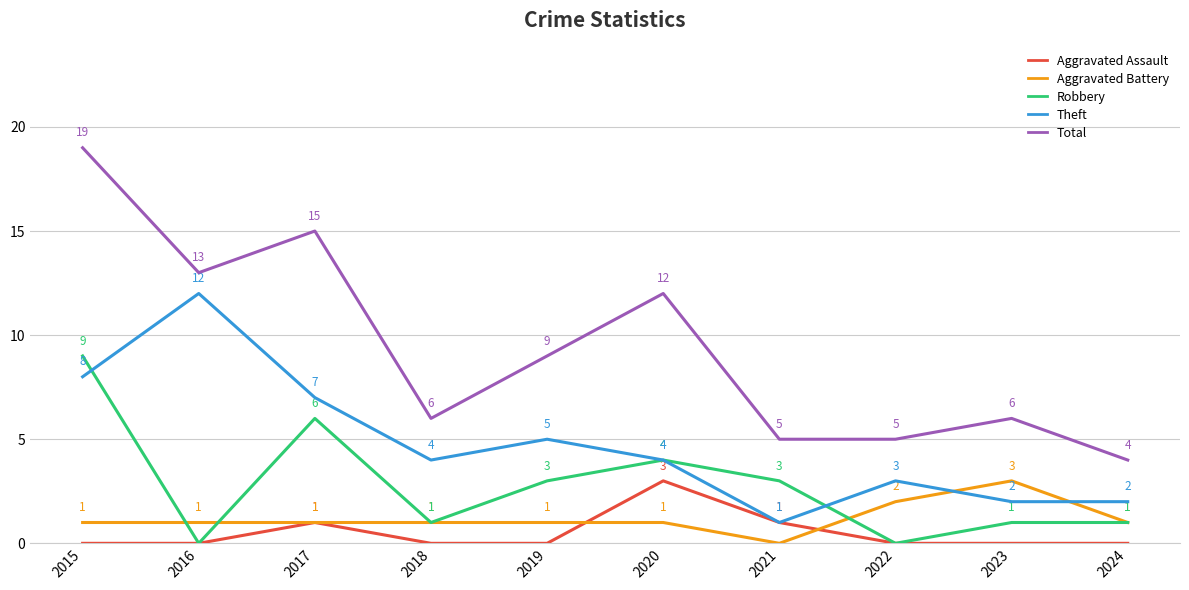

True or false: Robbery and Total cross at least once.

False